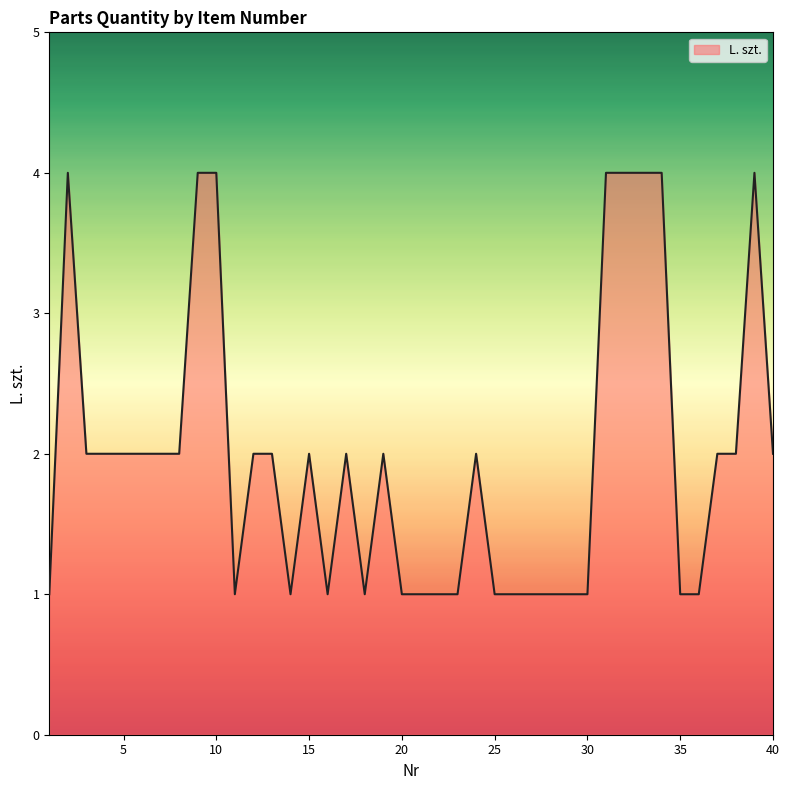

What is the difference between the maximum and minimum values?

3